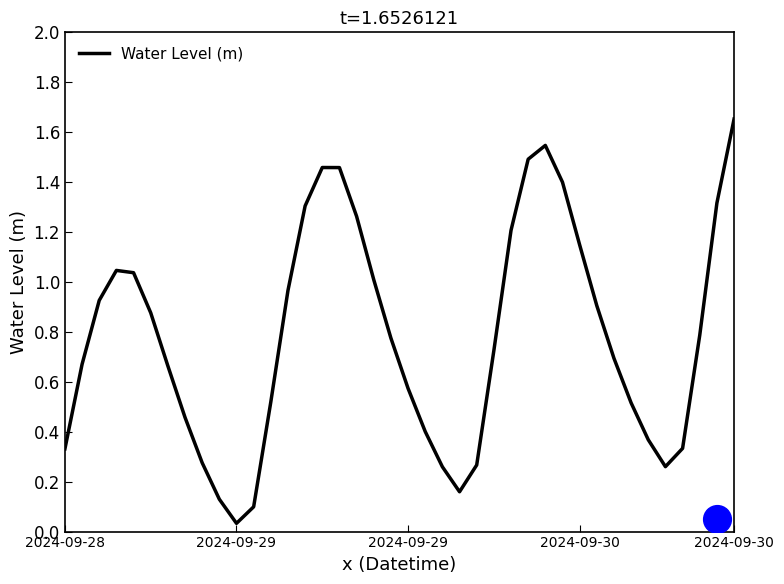

What is the change in value from 12 to 25?

+0.2